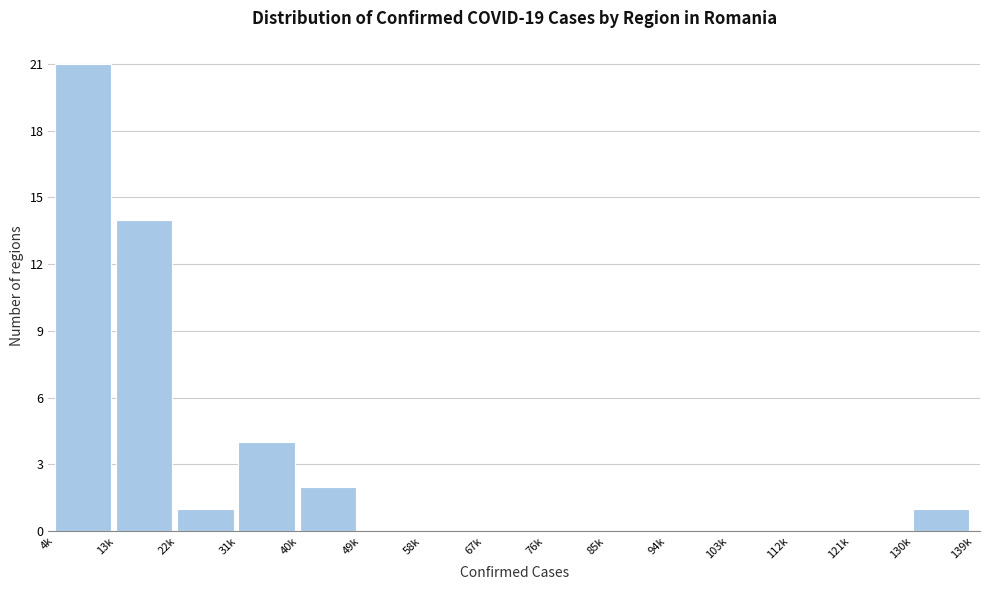

Reading left to right, list all the values displayed in this chart.

4k=21	13k=14	22k=1	31k=4	40k=2	49k=0	58k=0	67k=0	76k=0	85k=0	94k=0	103k=0	112k=0	121k=0	130k=1